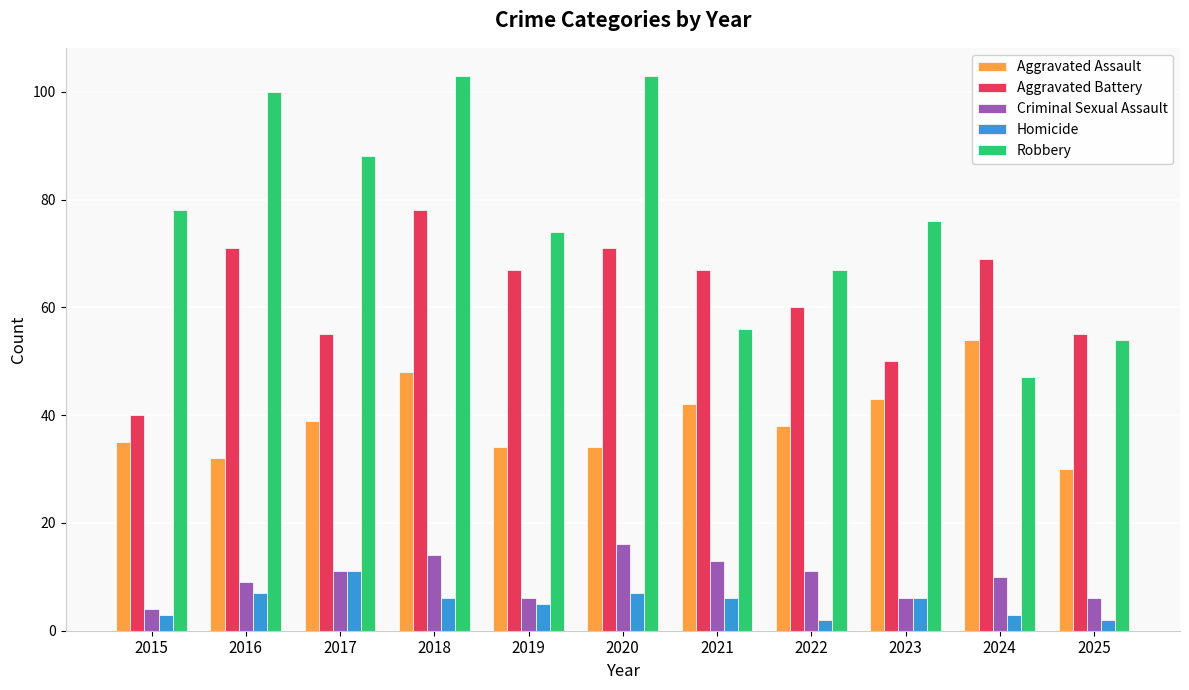

At which category is the sum across all series the highest?

2018